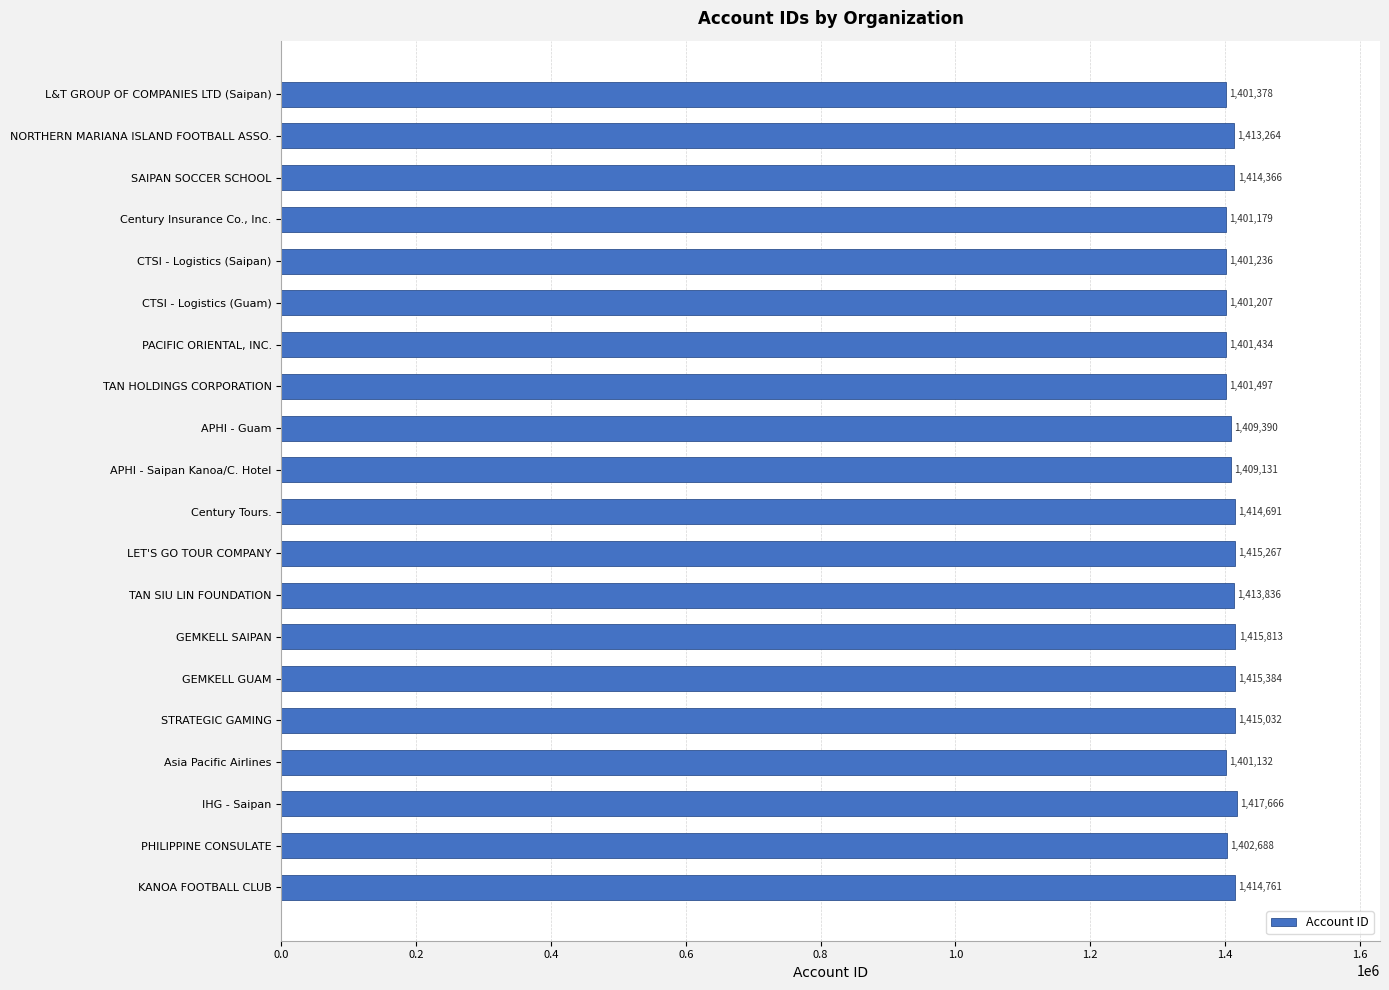

Are the bars horizontal?

Yes